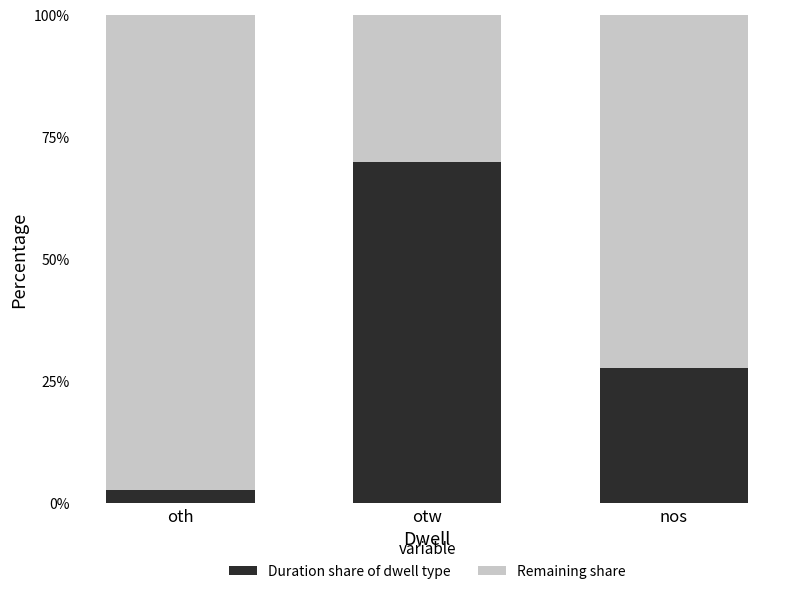

What is the average value of the Duration share of dwell type series?

33.3